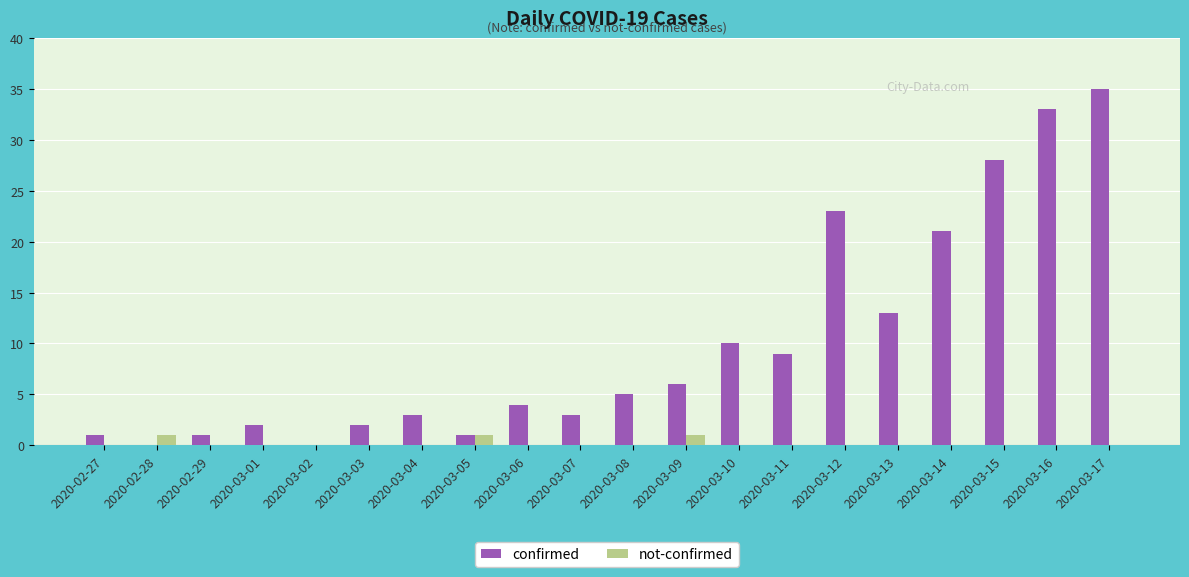

Reading right to left, list all the values displayed in this chart.

confirmed: 2020-03-17=35	2020-03-16=33	2020-03-15=28	2020-03-14=21	2020-03-13=13	2020-03-12=23	2020-03-11=9	2020-03-10=10	2020-03-09=6	2020-03-08=5	2020-03-07=3	2020-03-06=4	2020-03-05=1	2020-03-04=3	2020-03-03=2	2020-03-02=0	2020-03-01=2	2020-02-29=1	2020-02-28=0	2020-02-27=1
not-confirmed: 2020-03-17=0	2020-03-16=0	2020-03-15=0	2020-03-14=0	2020-03-13=0	2020-03-12=0	2020-03-11=0	2020-03-10=0	2020-03-09=1	2020-03-08=0	2020-03-07=0	2020-03-06=0	2020-03-05=1	2020-03-04=0	2020-03-03=0	2020-03-02=0	2020-03-01=0	2020-02-29=0	2020-02-28=1	2020-02-27=0